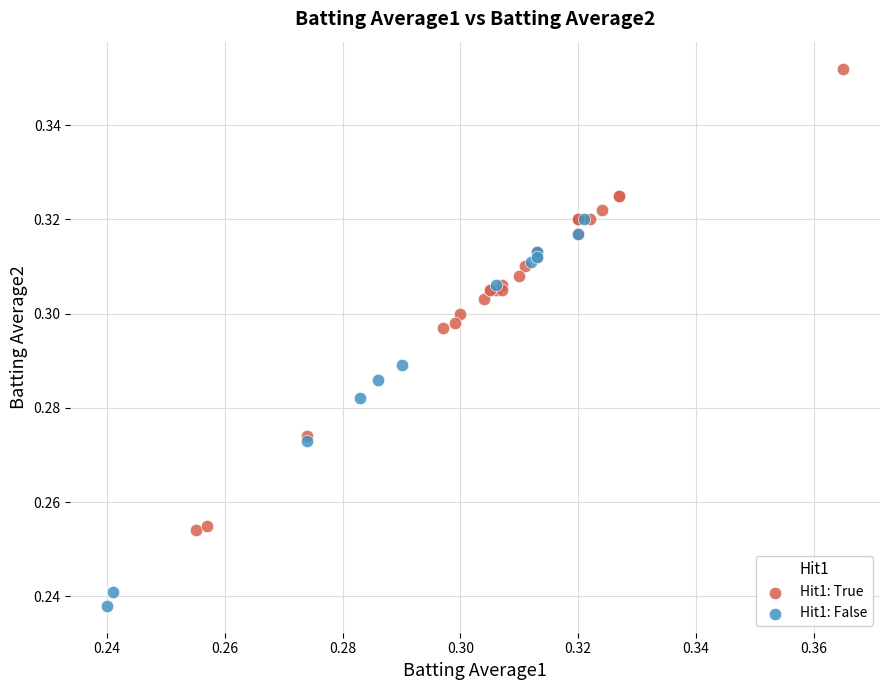

Which series reaches the maximum Y coordinate?

Hit1: True